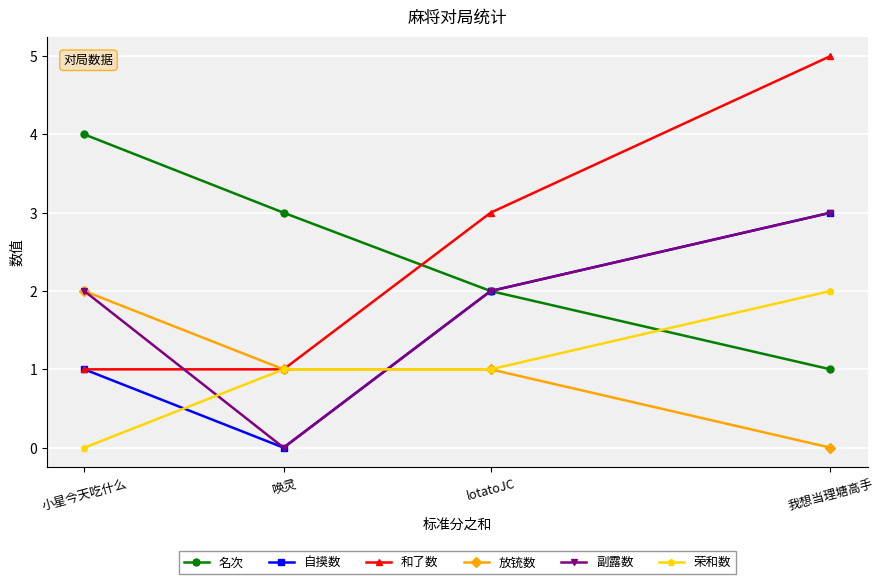

What is the difference between the maximum and minimum values in the 荣和数 series?

2